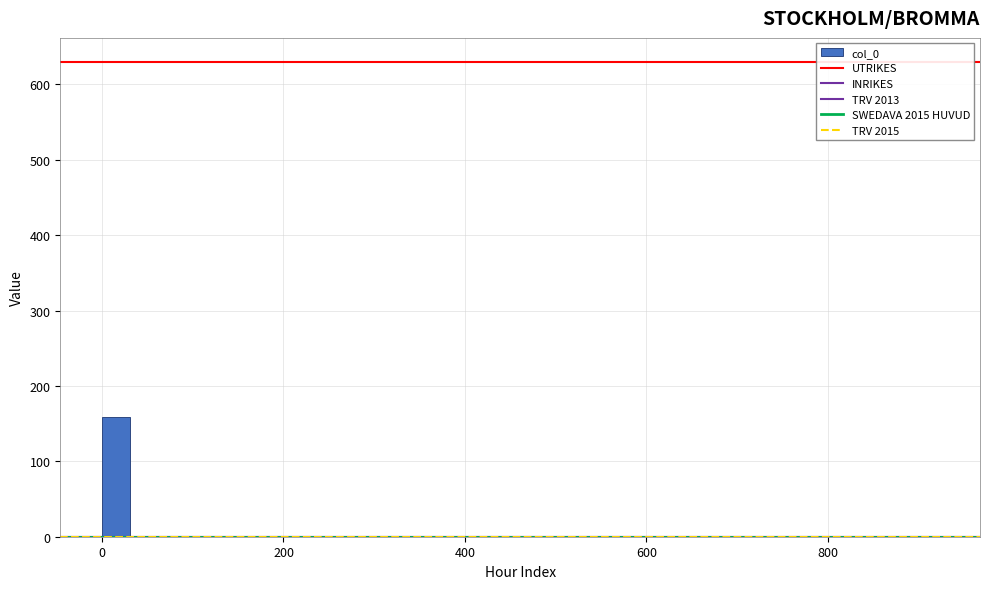

Around what value on the x-axis is the tallest bar? Give the approximate position of its centre, as read against the axis.

20